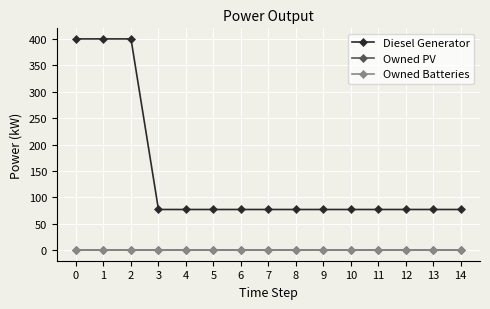

The value of Owned Batteries at 1 is 0. True or false?

True